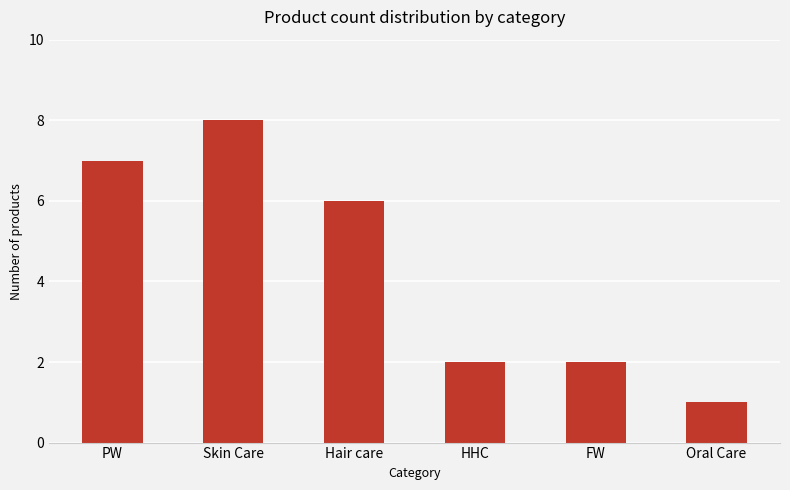

Is it true that the value at PW is 13?

False